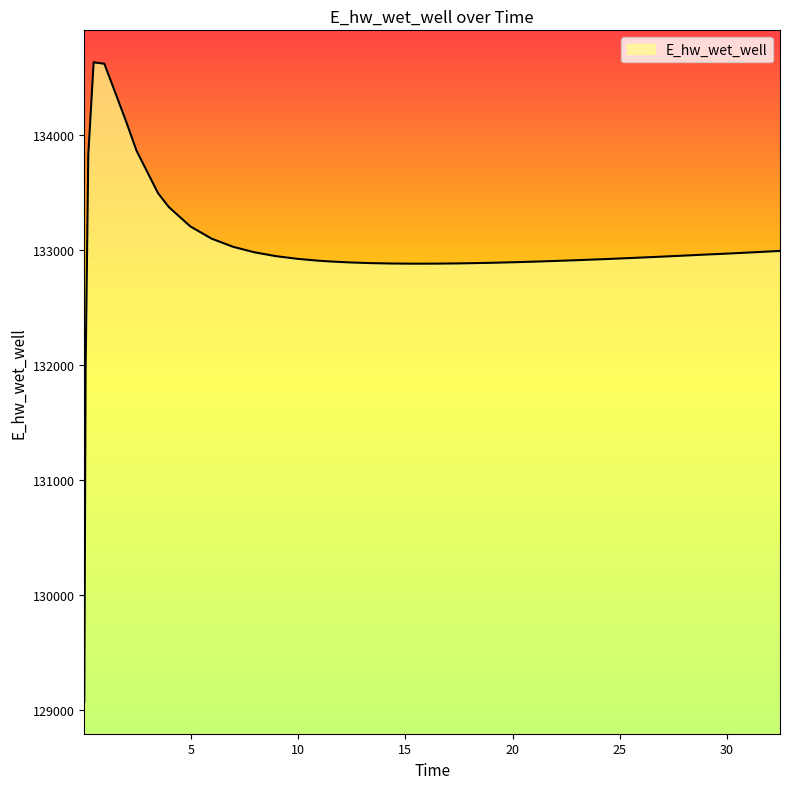

How many lines are shown in the chart?

1